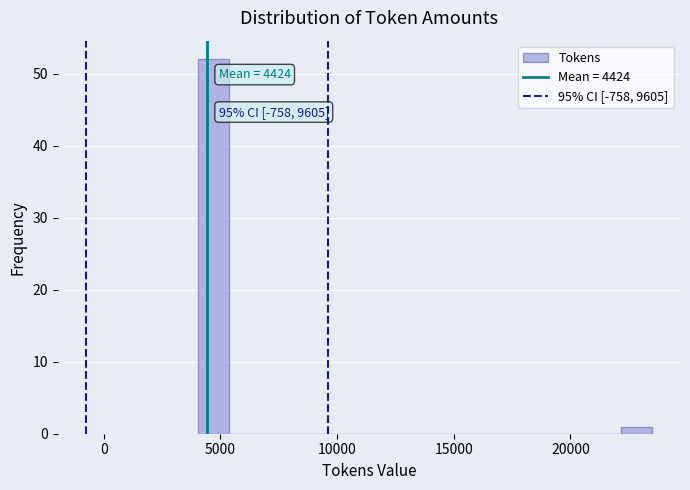

Around what value on the x-axis is the tallest bar? Give the approximate position of its centre, as read against the axis.

4500